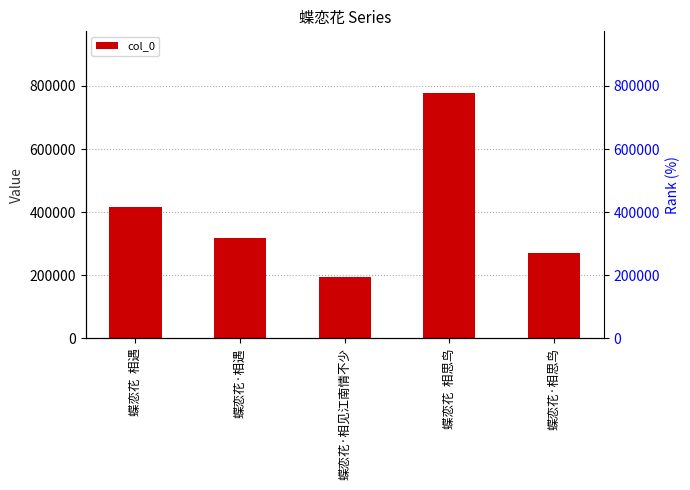

Is it true that the value at 蝶恋花·相思鸟 is 271008?

True